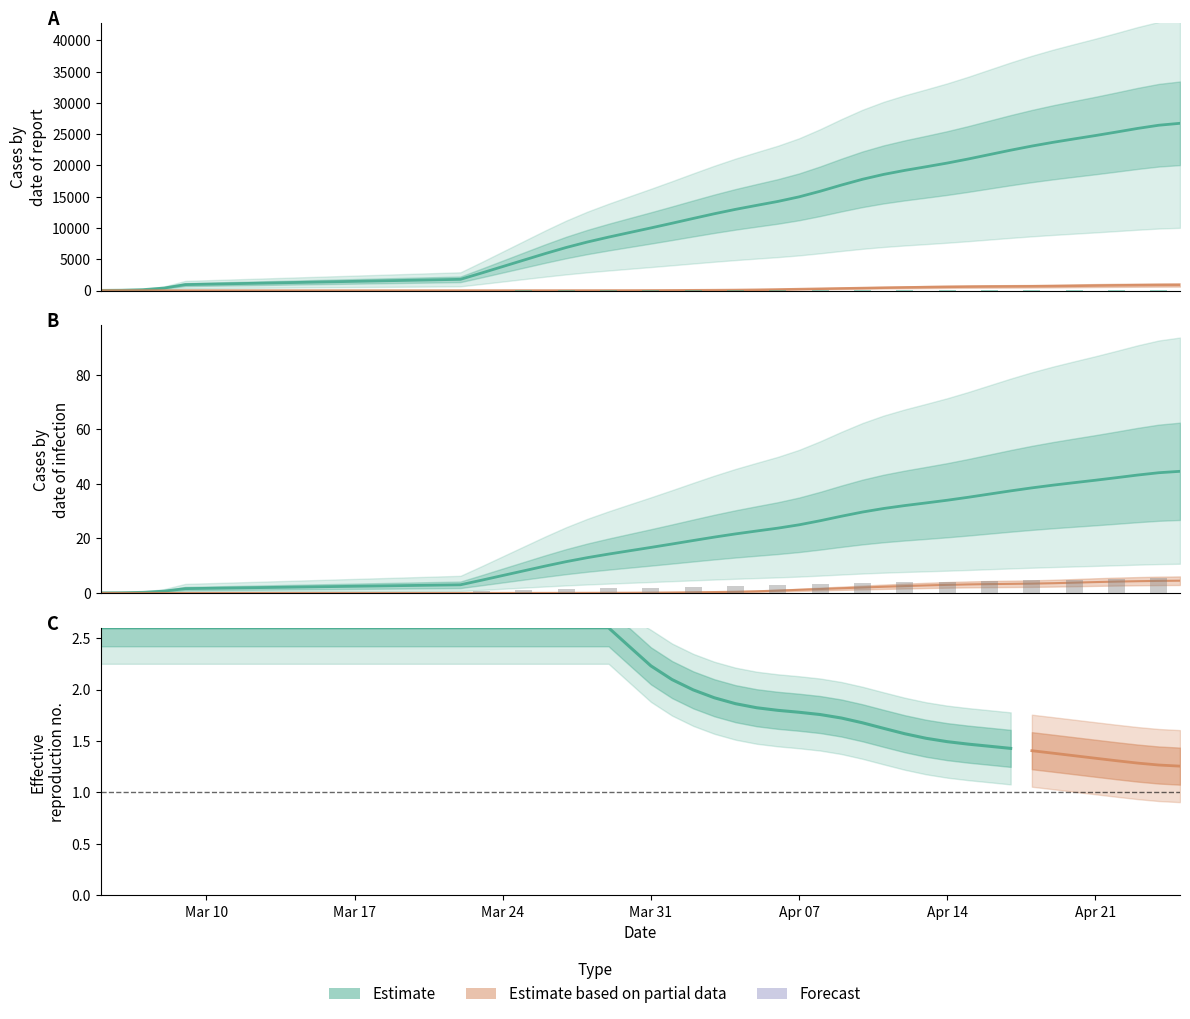

What is the spread (max minus min) of values at 04-08-2020?

15594.0